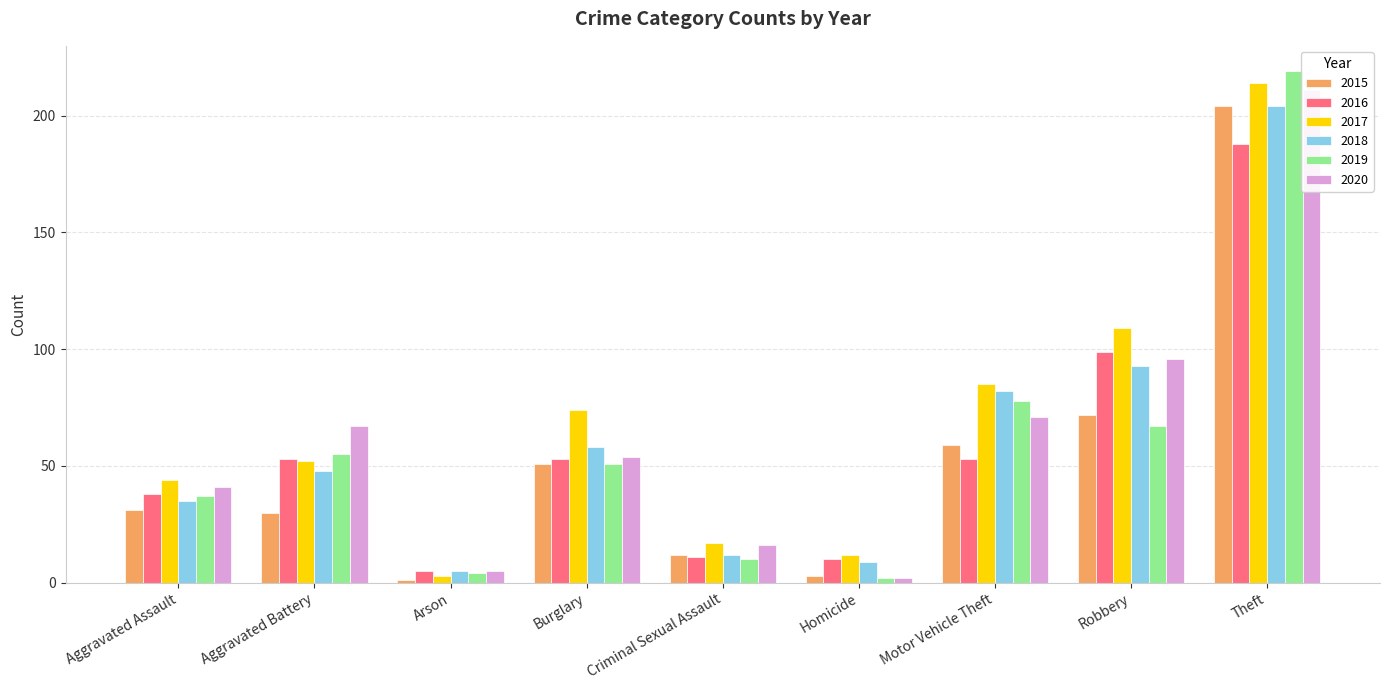

Reading left to right, extract all data points from this chart.

2015: Aggravated Assault=31	Aggravated Battery=30	Arson=1	Burglary=51	Criminal Sexual Assault=12	Homicide=3	Motor Vehicle Theft=59	Robbery=72	Theft=204
2016: Aggravated Assault=38	Aggravated Battery=53	Arson=5	Burglary=53	Criminal Sexual Assault=11	Homicide=10	Motor Vehicle Theft=53	Robbery=99	Theft=188
2017: Aggravated Assault=44	Aggravated Battery=52	Arson=3	Burglary=74	Criminal Sexual Assault=17	Homicide=12	Motor Vehicle Theft=85	Robbery=109	Theft=214
2018: Aggravated Assault=35	Aggravated Battery=48	Arson=5	Burglary=58	Criminal Sexual Assault=12	Homicide=9	Motor Vehicle Theft=82	Robbery=93	Theft=204
2019: Aggravated Assault=37	Aggravated Battery=55	Arson=4	Burglary=51	Criminal Sexual Assault=10	Homicide=2	Motor Vehicle Theft=78	Robbery=67	Theft=219
2020: Aggravated Assault=41	Aggravated Battery=67	Arson=5	Burglary=54	Criminal Sexual Assault=16	Homicide=2	Motor Vehicle Theft=71	Robbery=96	Theft=211